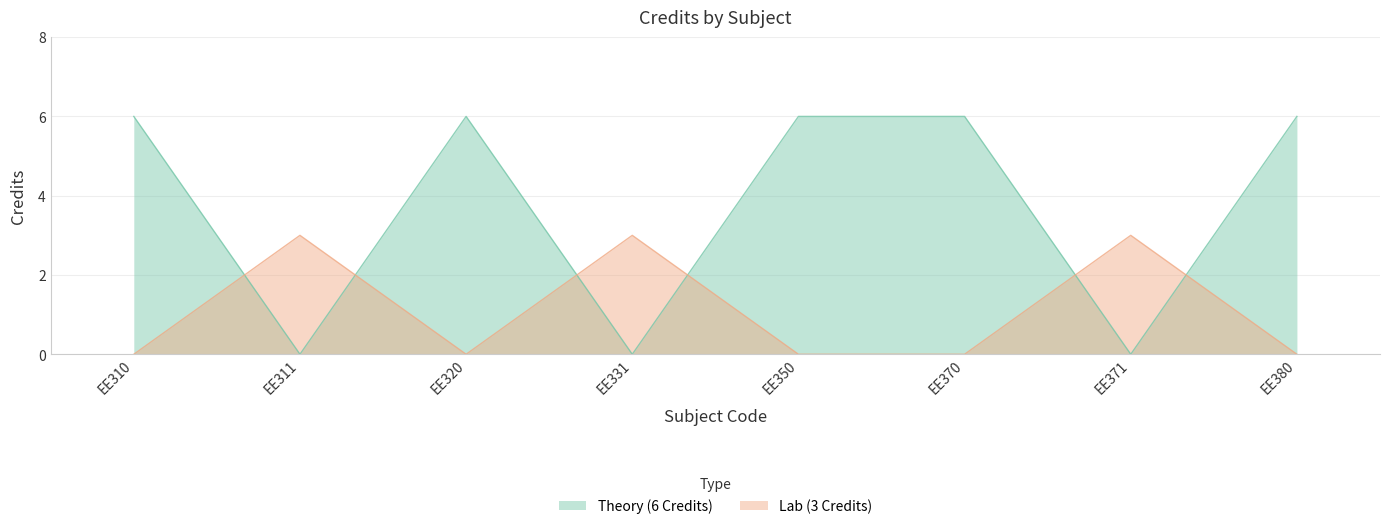

How many interior local peaks (higher than both neighbors) does the data have?

1